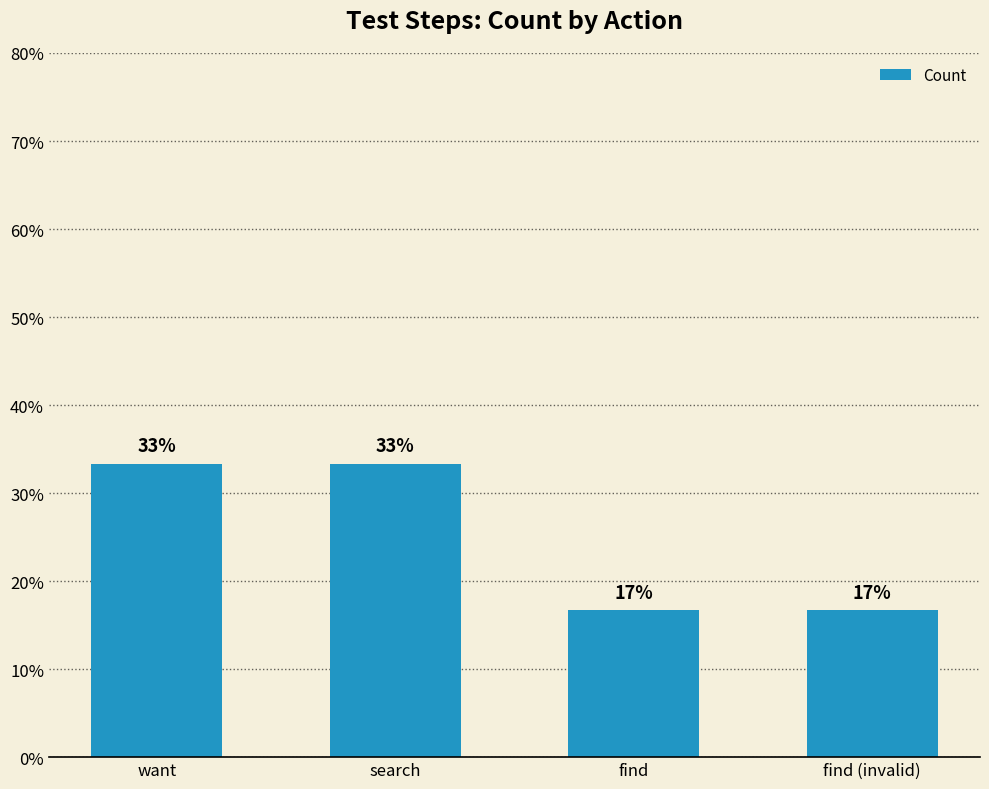

List the labels in order of value, largest first.

want, search, find, find (invalid)